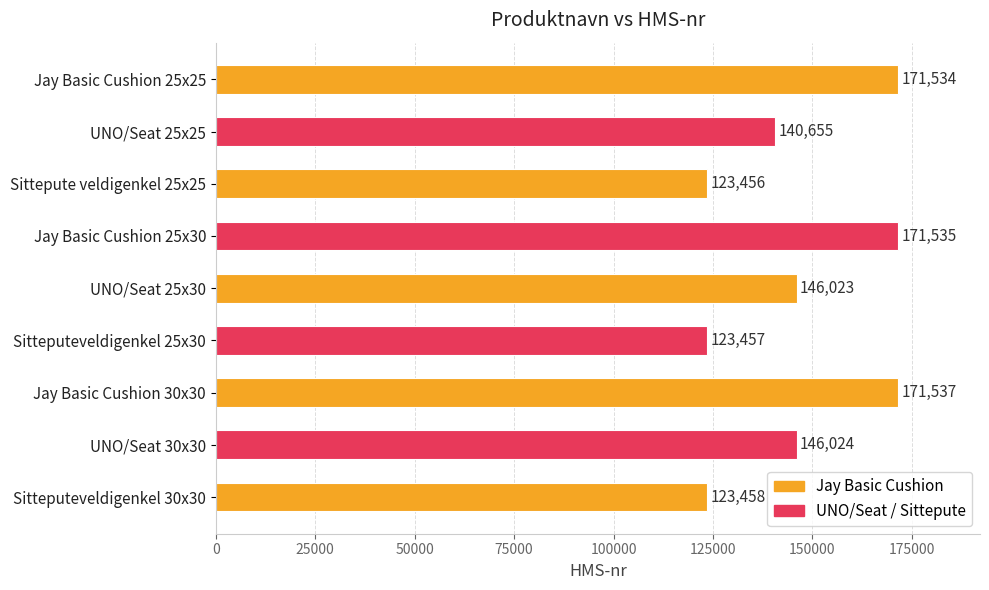

Reading top to bottom, list all the values displayed in this chart.

171534	140655	123456	171535	146023	123457	171537	146024	123458